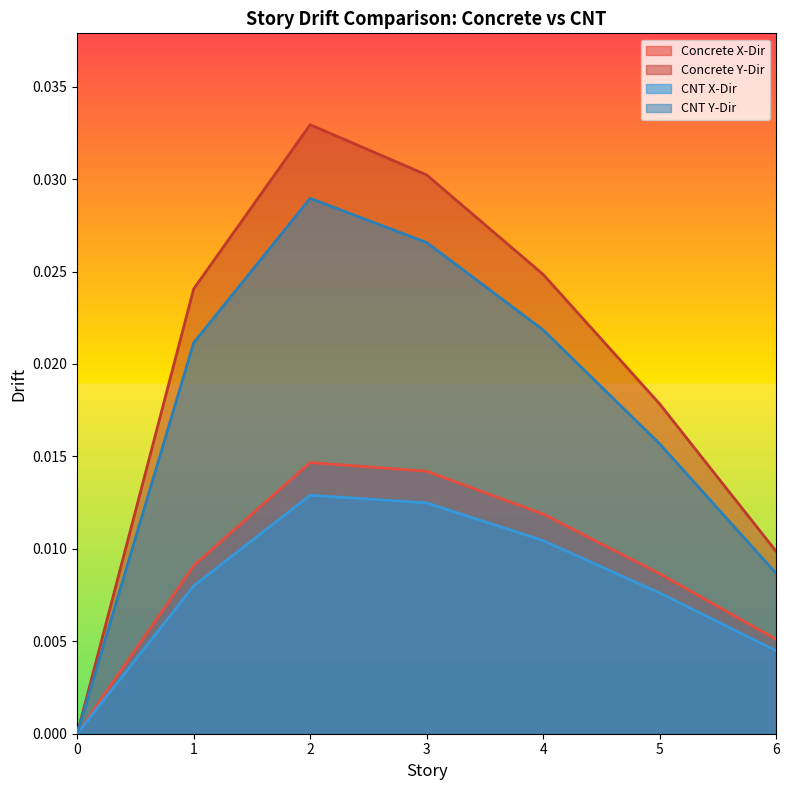

Is it true that CNT Y-Dir equals 0.0 at 3?

False